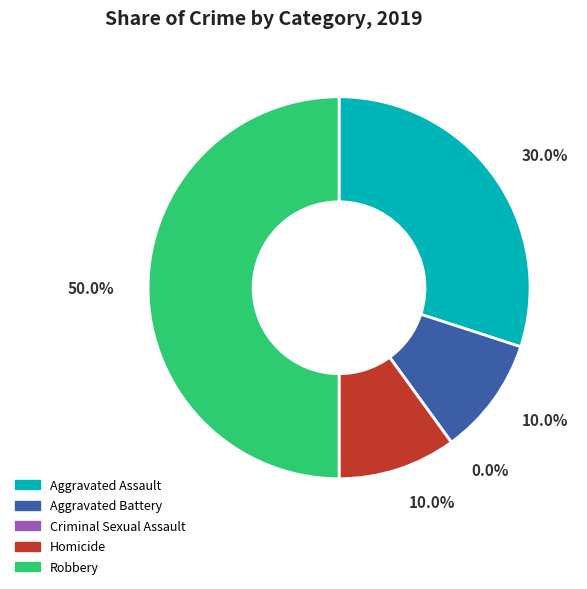

Between Robbery and Criminal Sexual Assault, which is larger?

Robbery